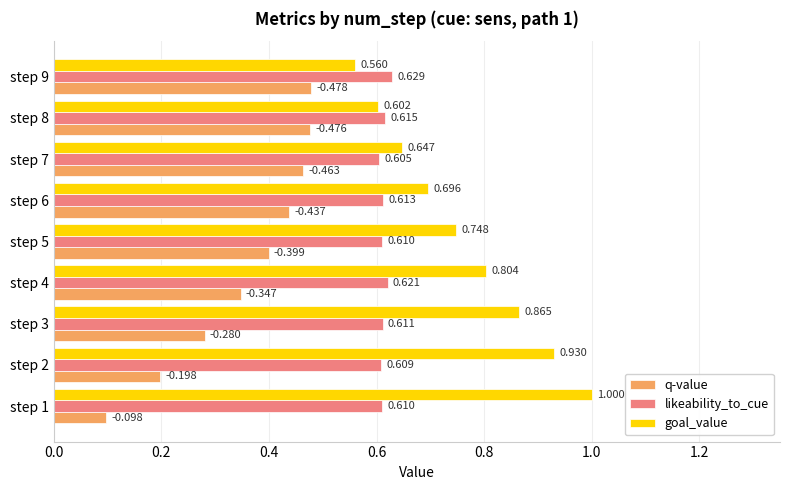

Is the value of q-value at step 7 greater than the value of goal_value at step 9?

No